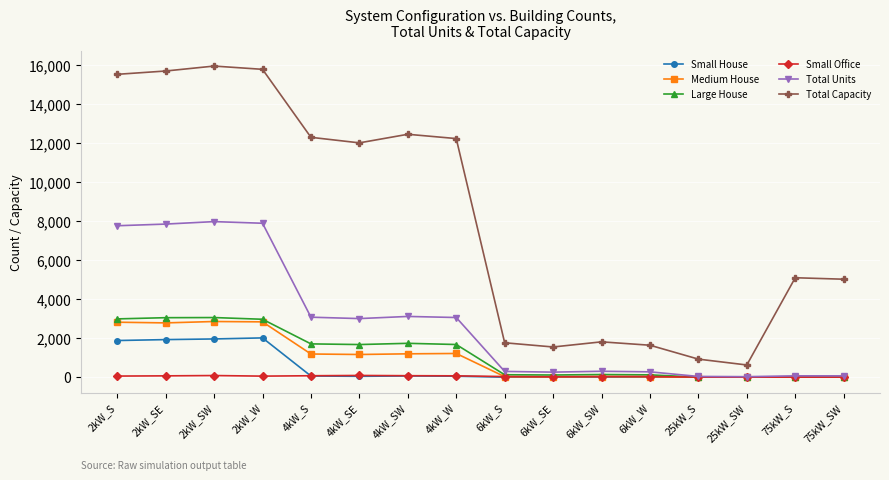

Rank the series by their maximum value, from lowest to highest.

Small Office, Small House, Medium House, Large House, Total Units, Total Capacity